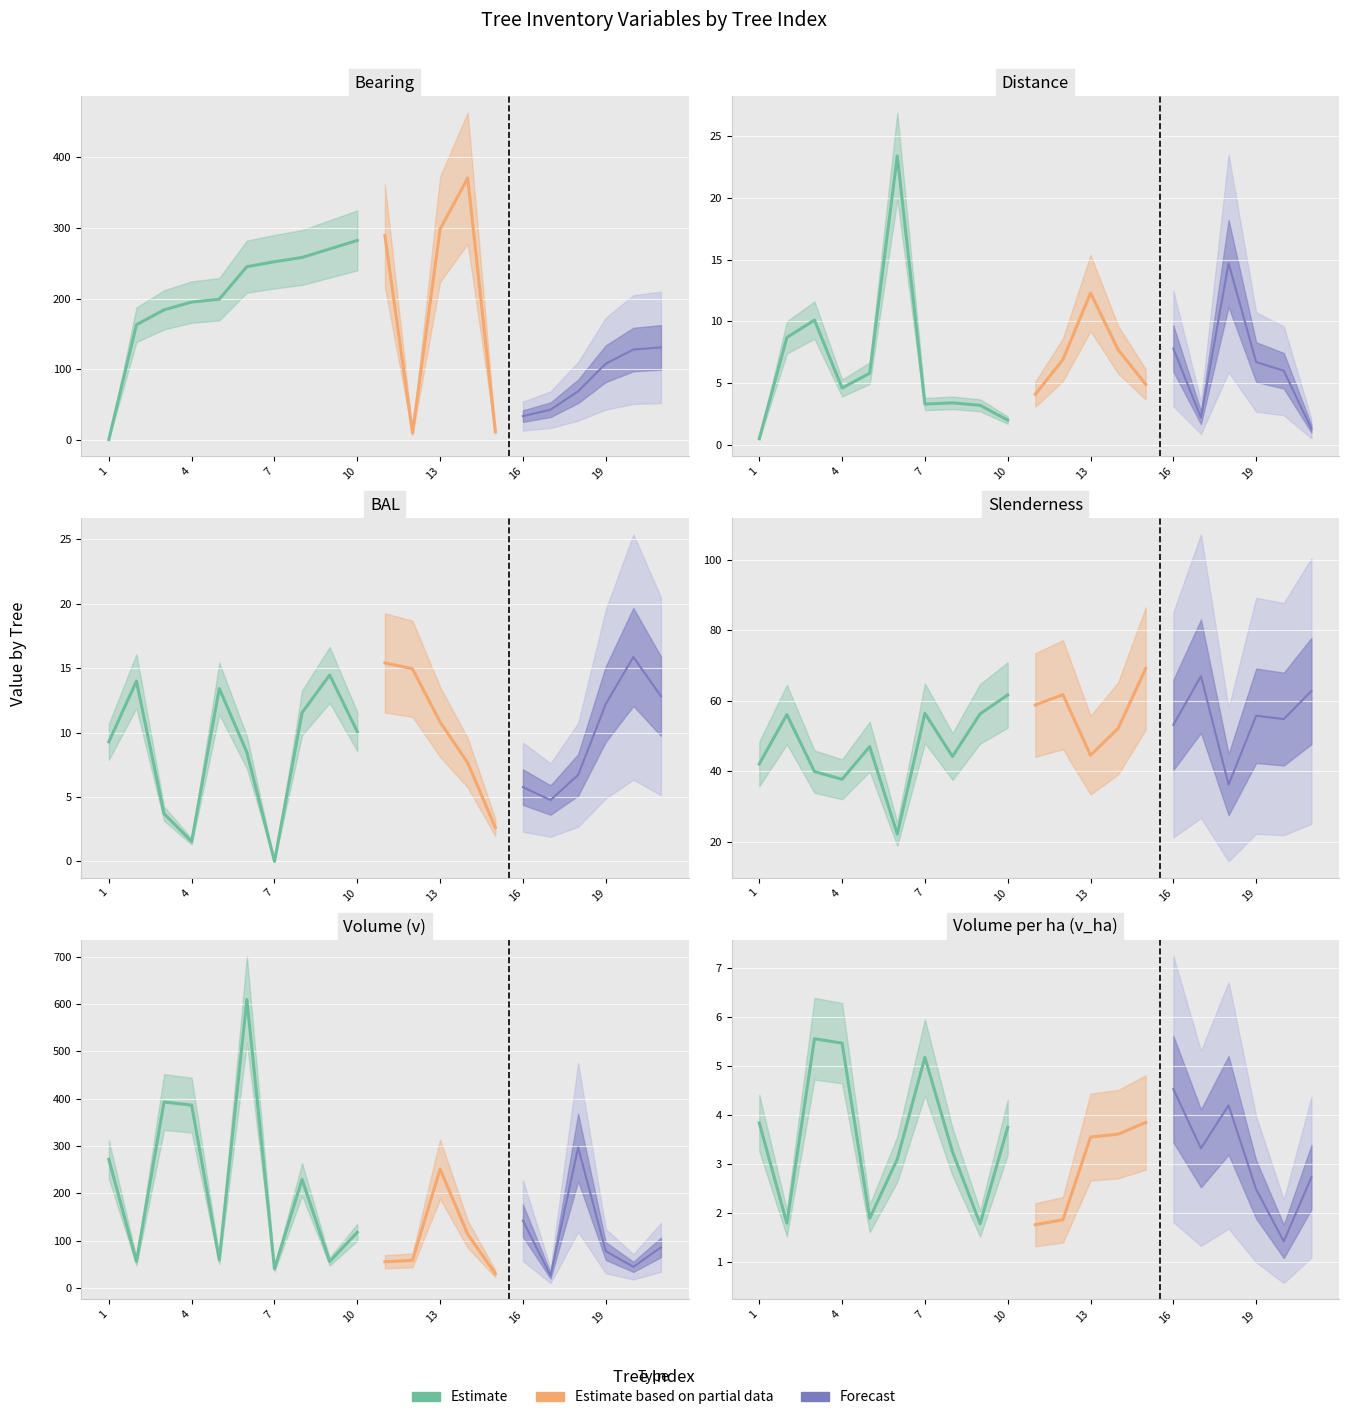

Between which two adjacent categories do bal and distance first intersect?

2 and 3